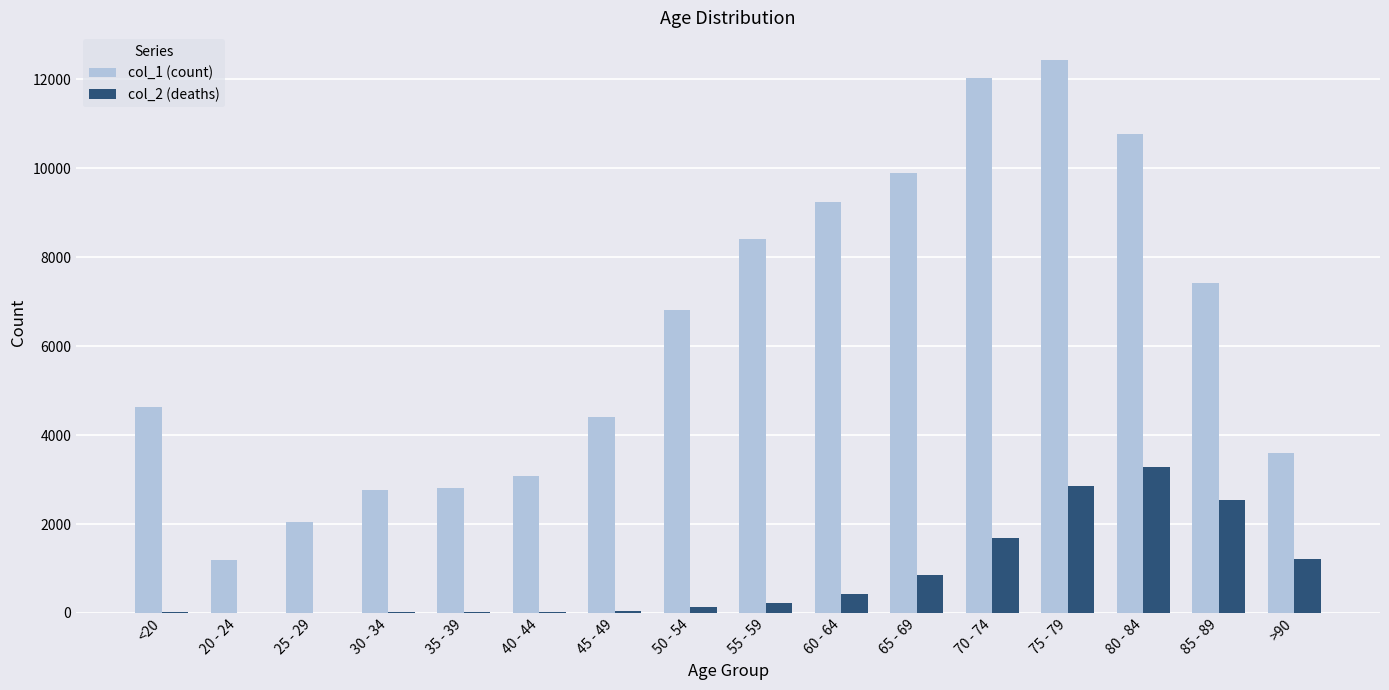

The value of col_1 (count) at <20 is 4641. True or false?

True